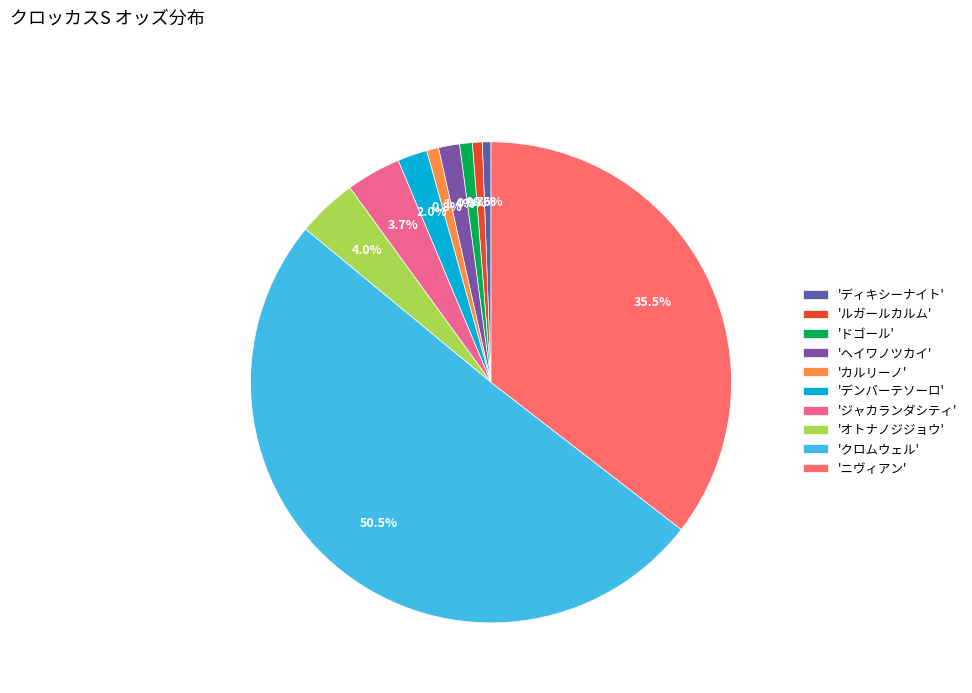

How many slices are in this pie chart?

10